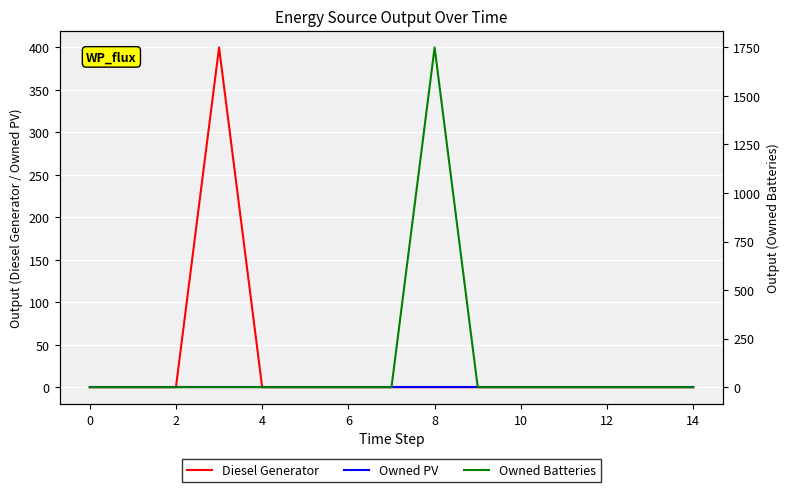

Count the number of categories in the chart.

15